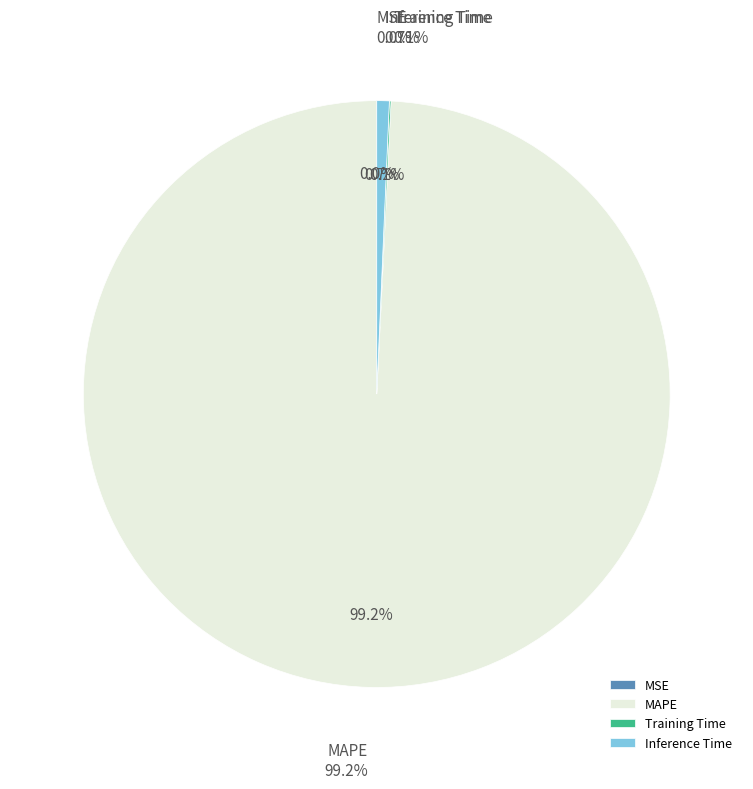

Which has a higher value, Inference Time or MAPE?

MAPE